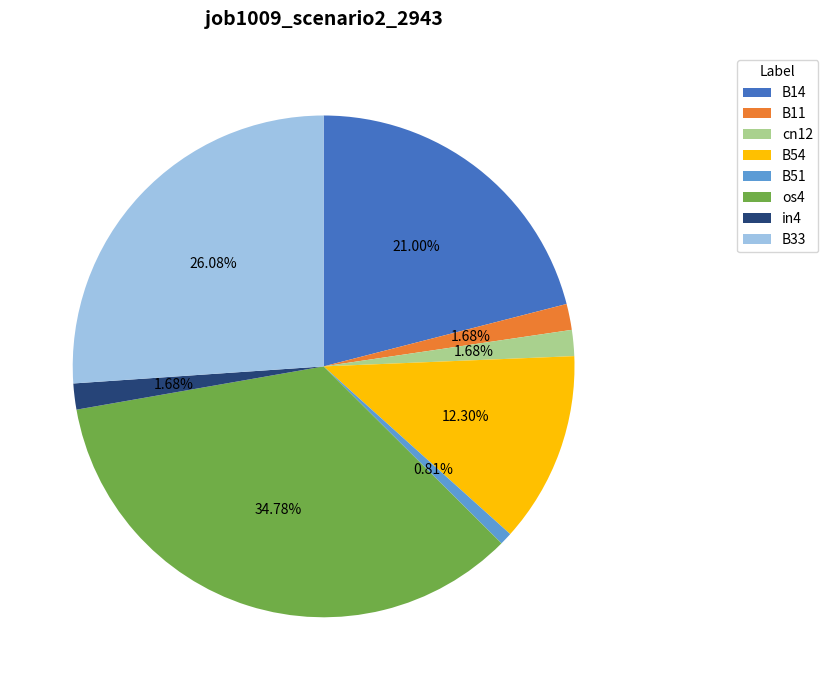

Between in4 and B33, which is larger?

B33